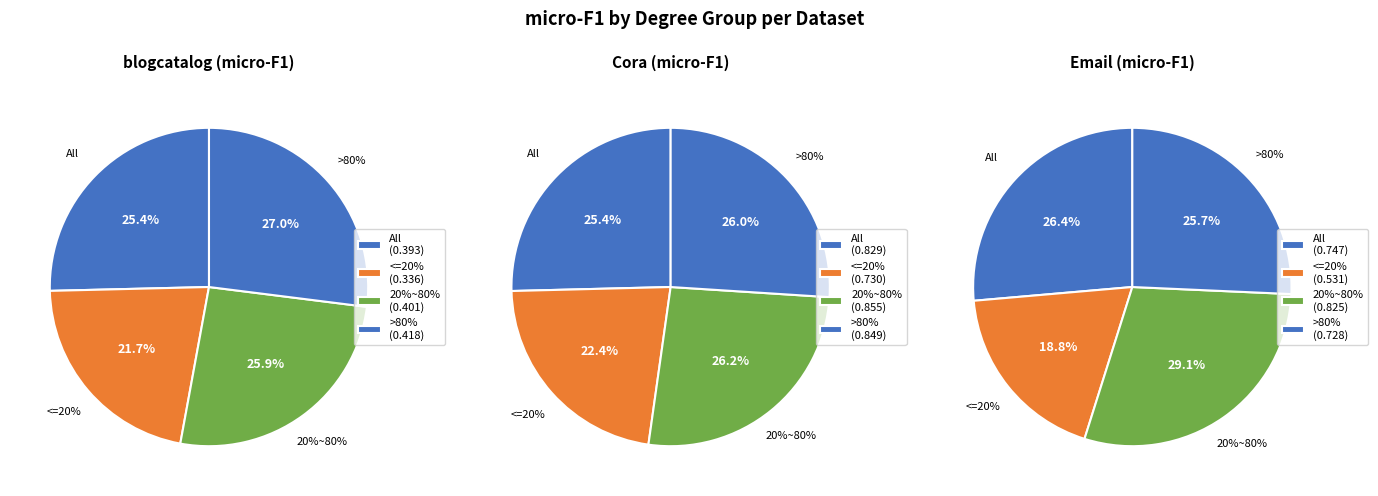

What percentage do <=20% and >80% together represent?

48.7%